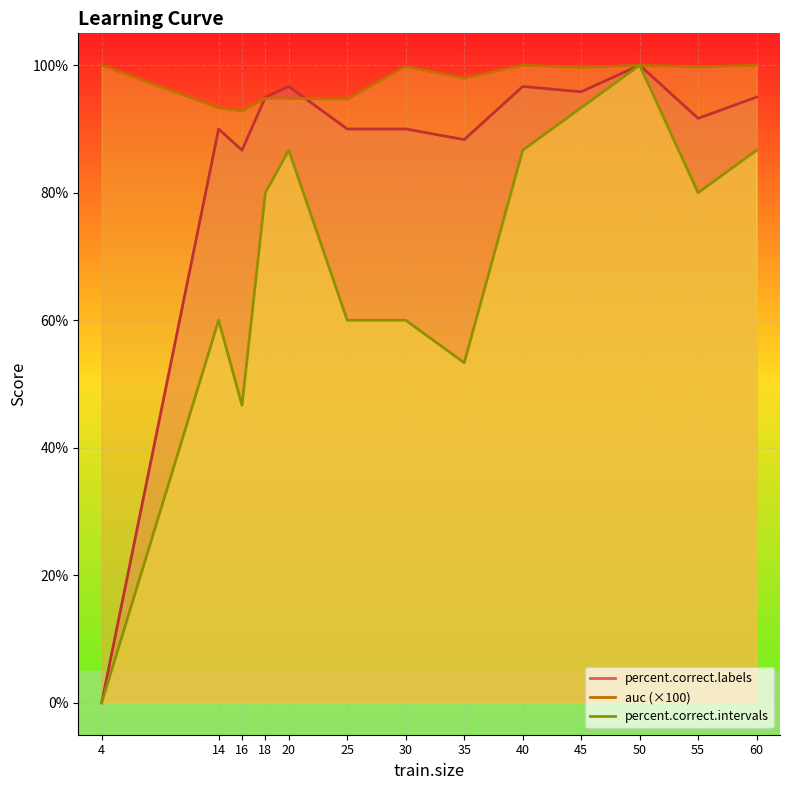

What is the maximum value for percent.correct.labels?

100.0